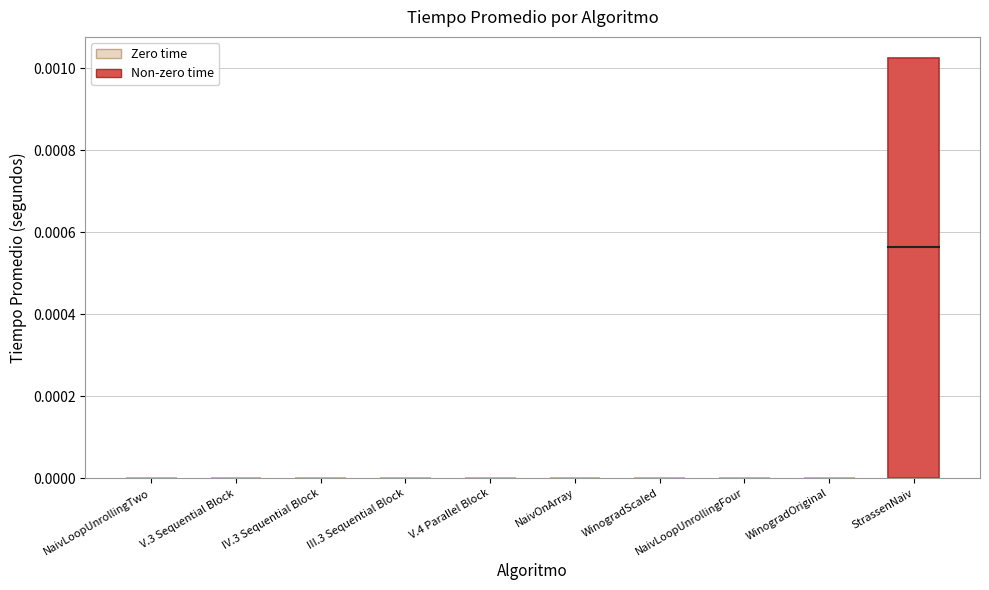

Between StrassenNaiv and WinogradScaled, which is larger?

StrassenNaiv